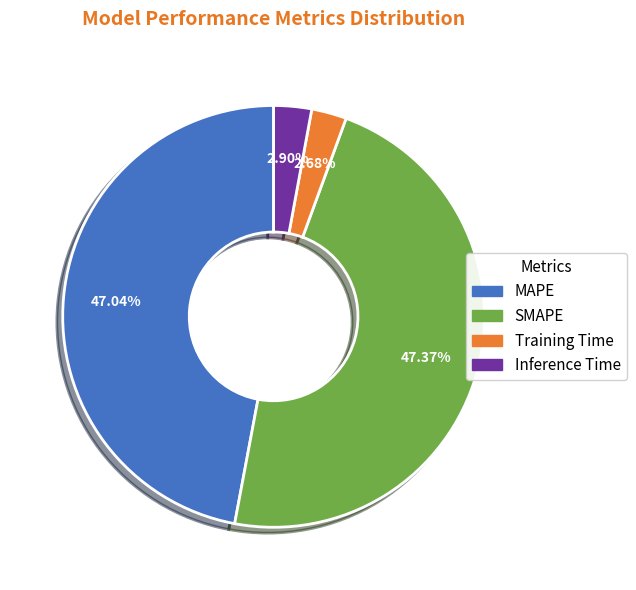

To the nearest percent, what percentage of the pie is SMAPE?

47%